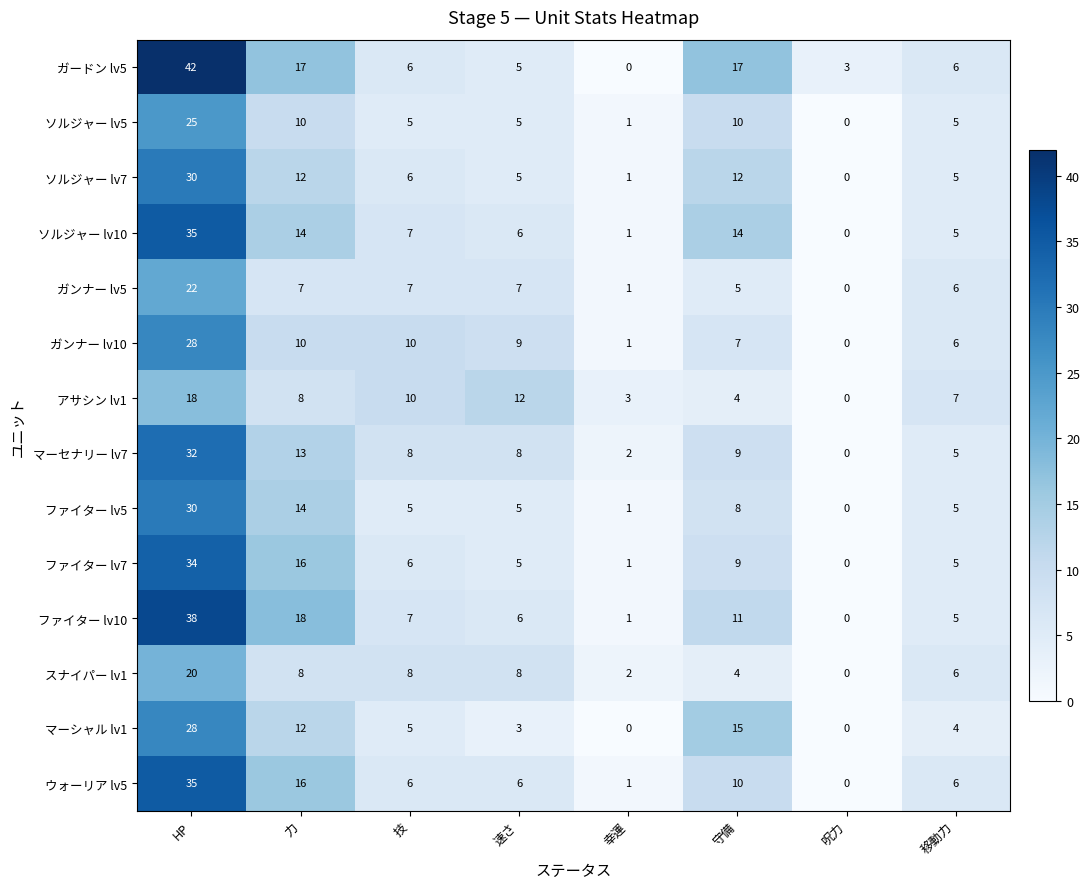

What is the greatest value displayed?

42